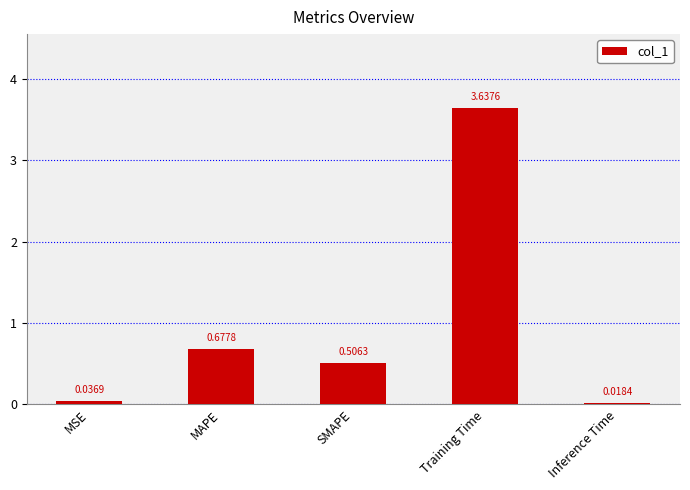

Which category has the lowest value across all series?

Inference Time